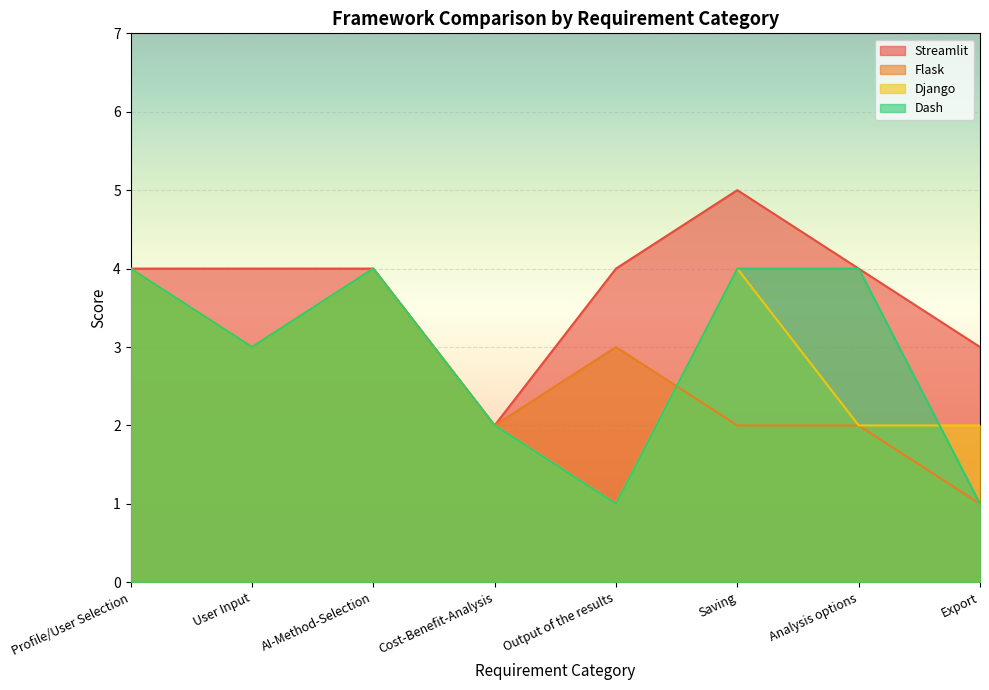

True or false: Flask has a value of 2 at Analysis options.

True